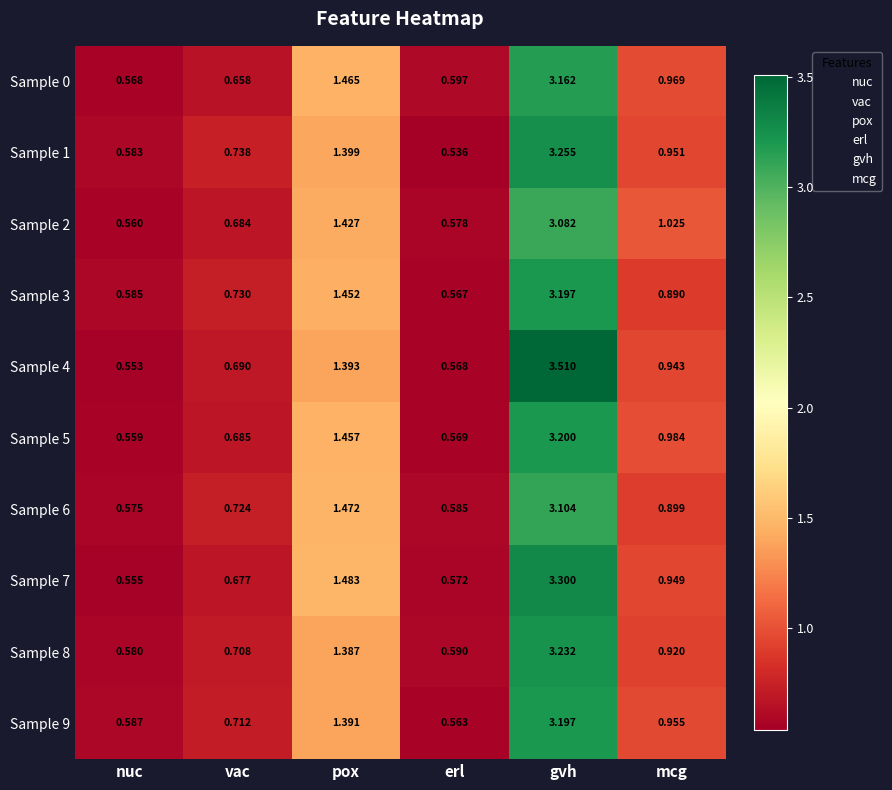

At which category does the chart reach its minimum across all series?

erl